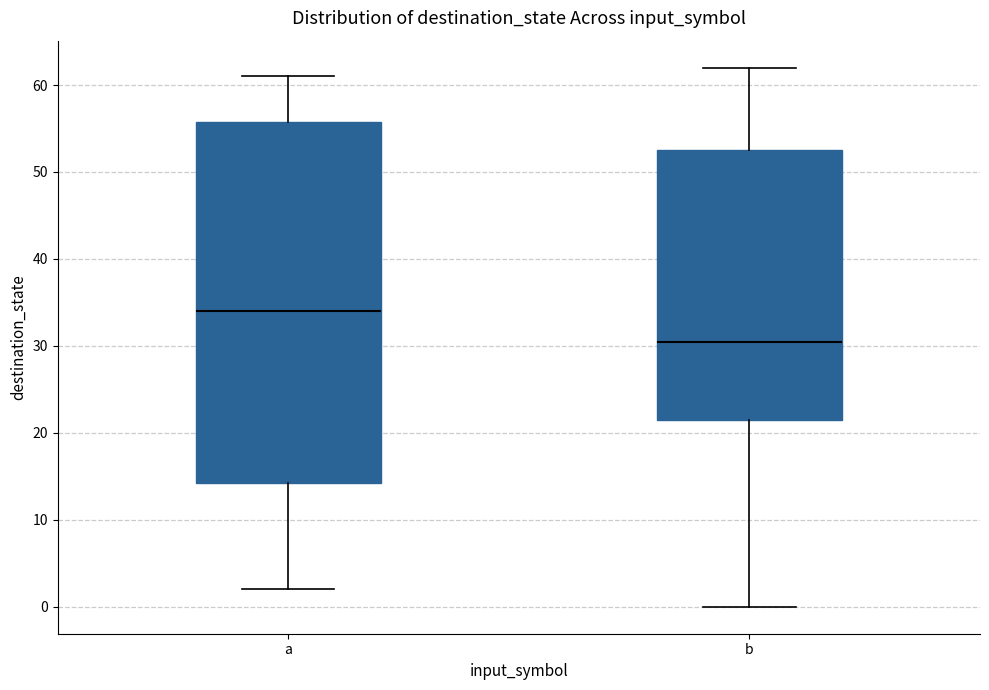

Comparing the boxes themselves (not the whiskers), which one is the tallest?

a